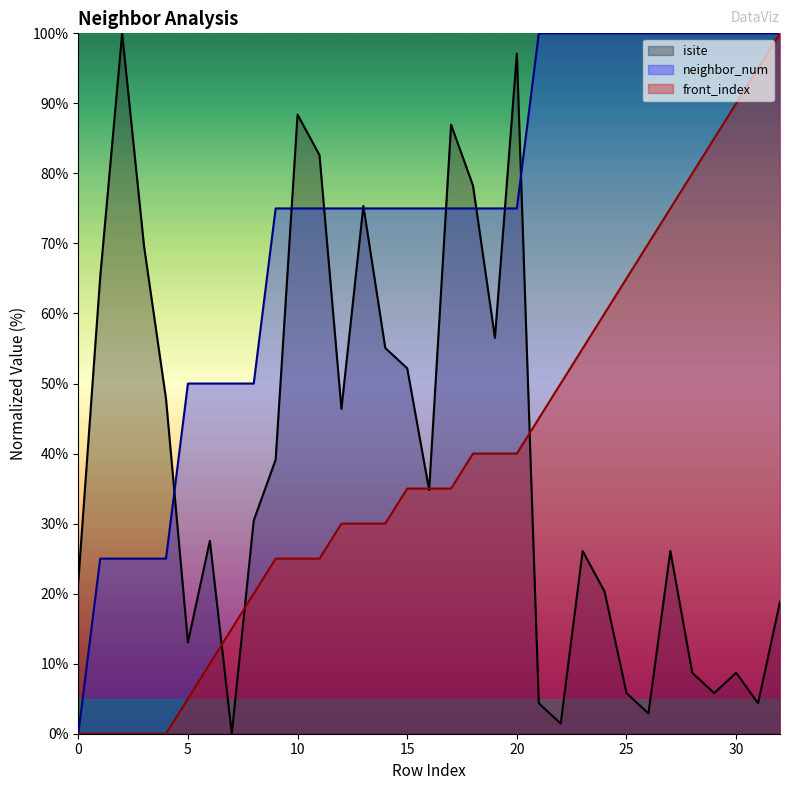

What is the sum of all front_index values?

1310.0